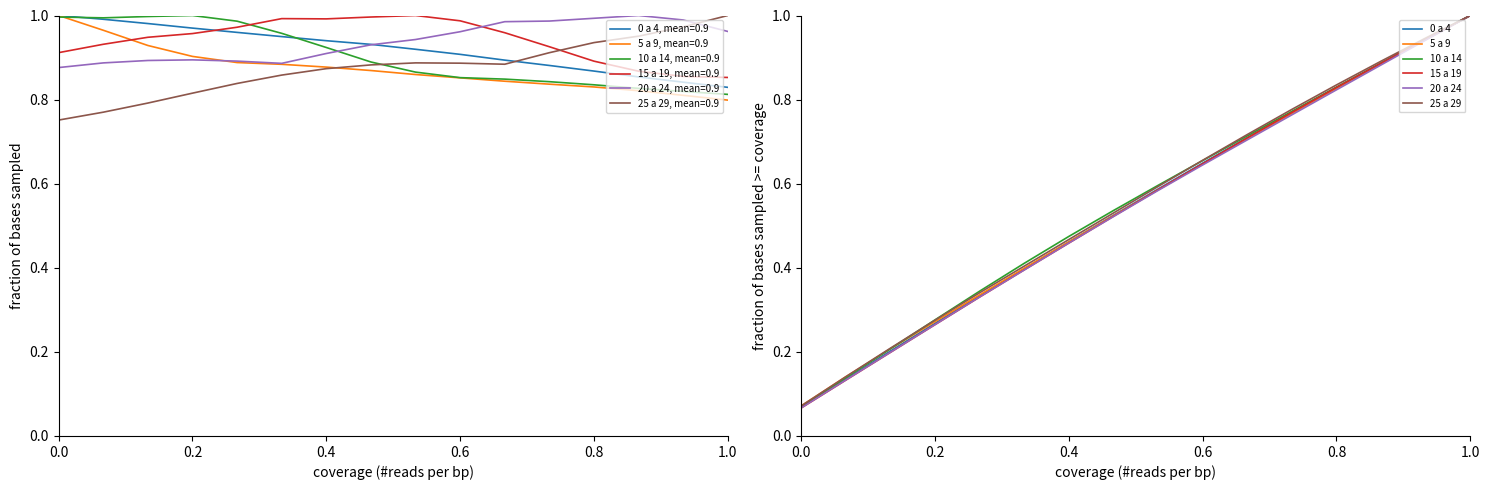

Is it true that 5 a 9 equals 0.8 at 0.4?

False